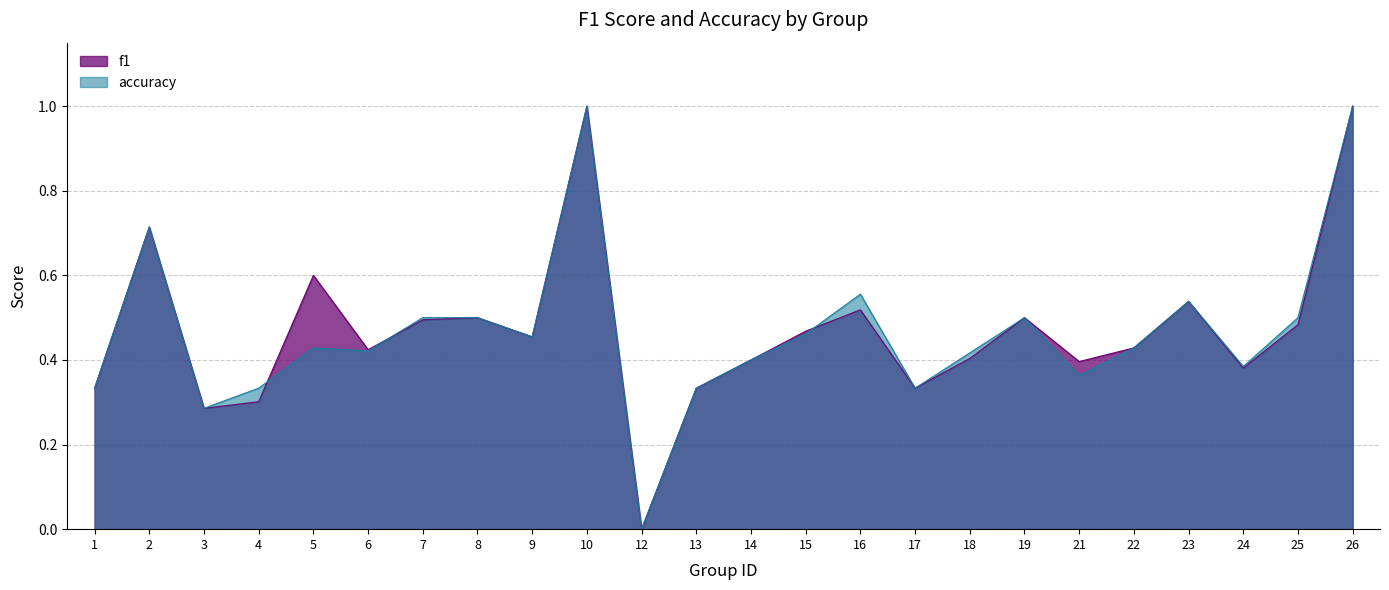

Which category has the highest value in the accuracy series?

10